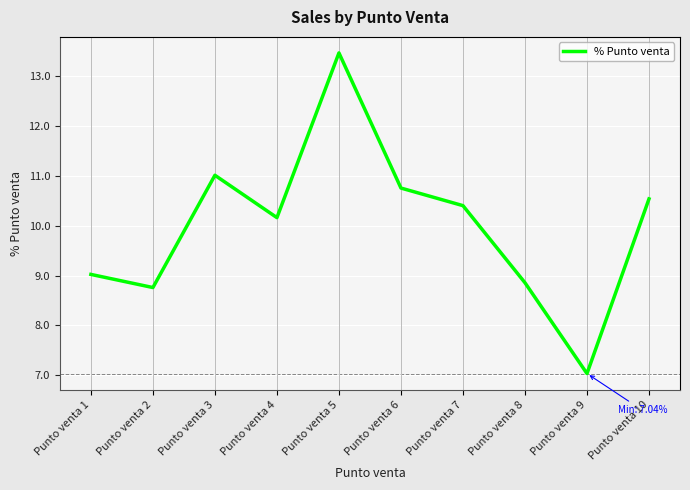

Which has a higher value, Punto venta 3 or Punto venta 10?

Punto venta 3